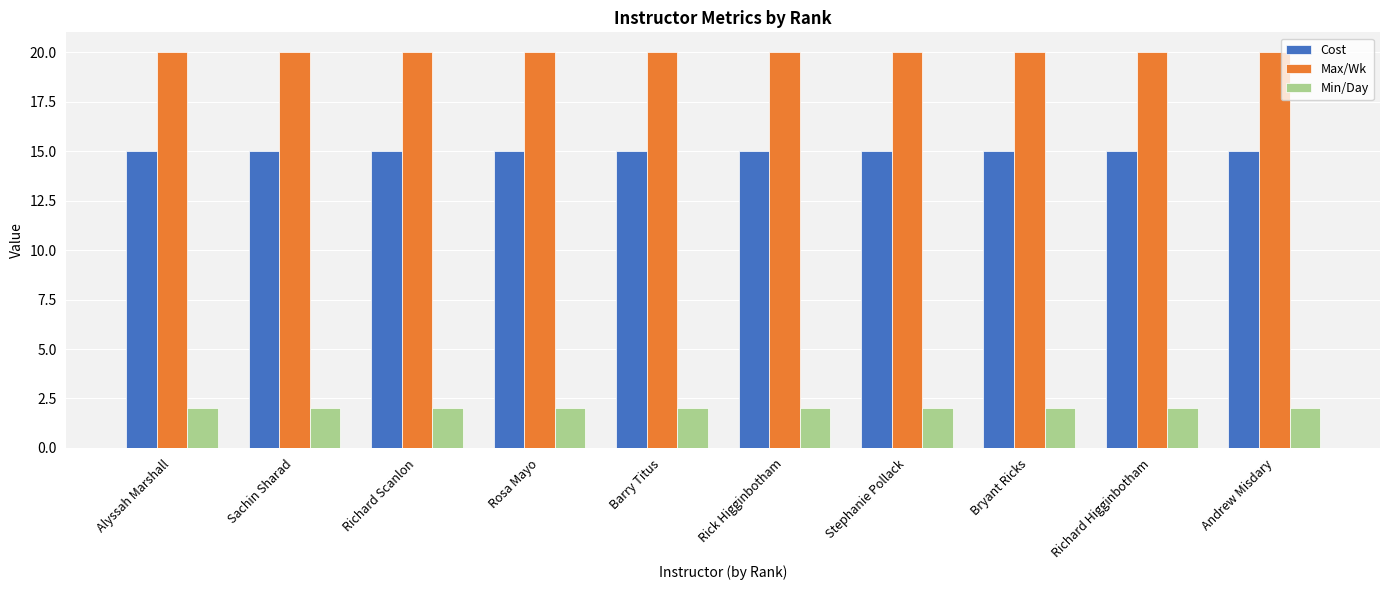

What is the value of the Cost bar at the 5th from the left?

15